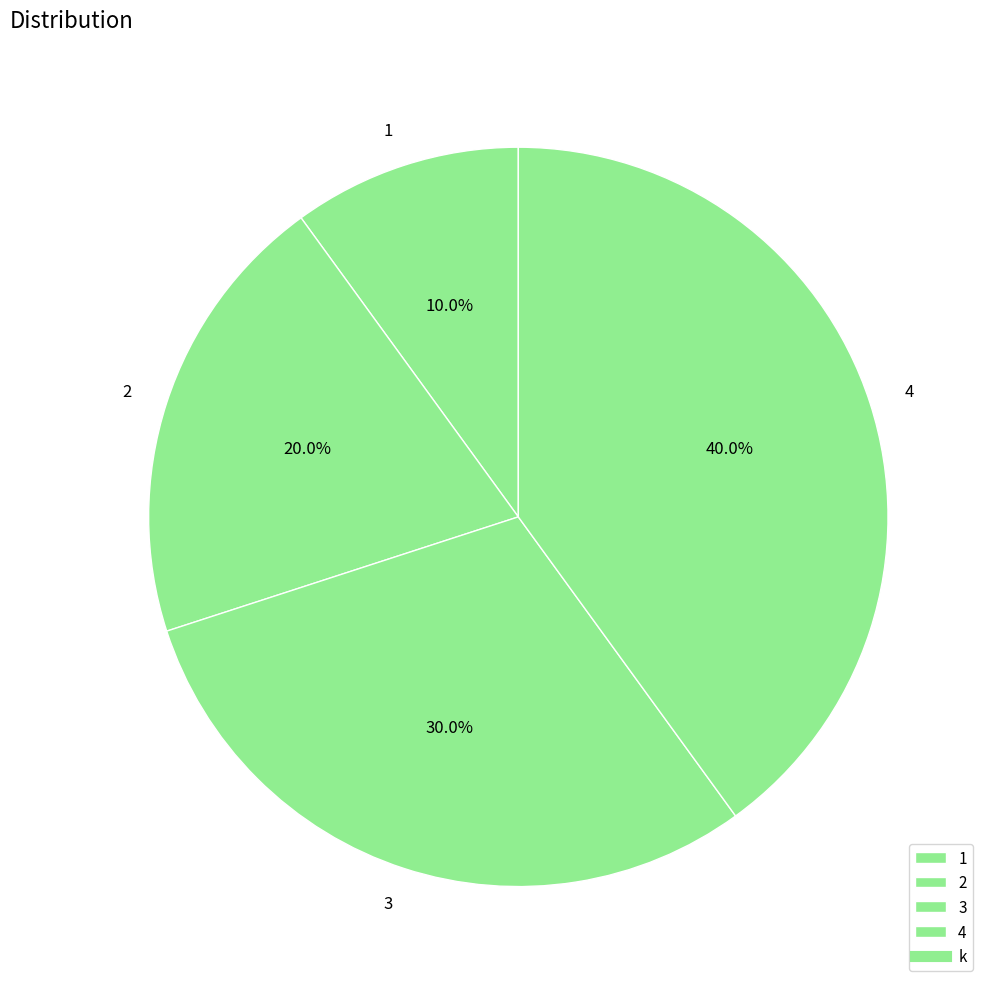

Does any single category account for the majority?

No